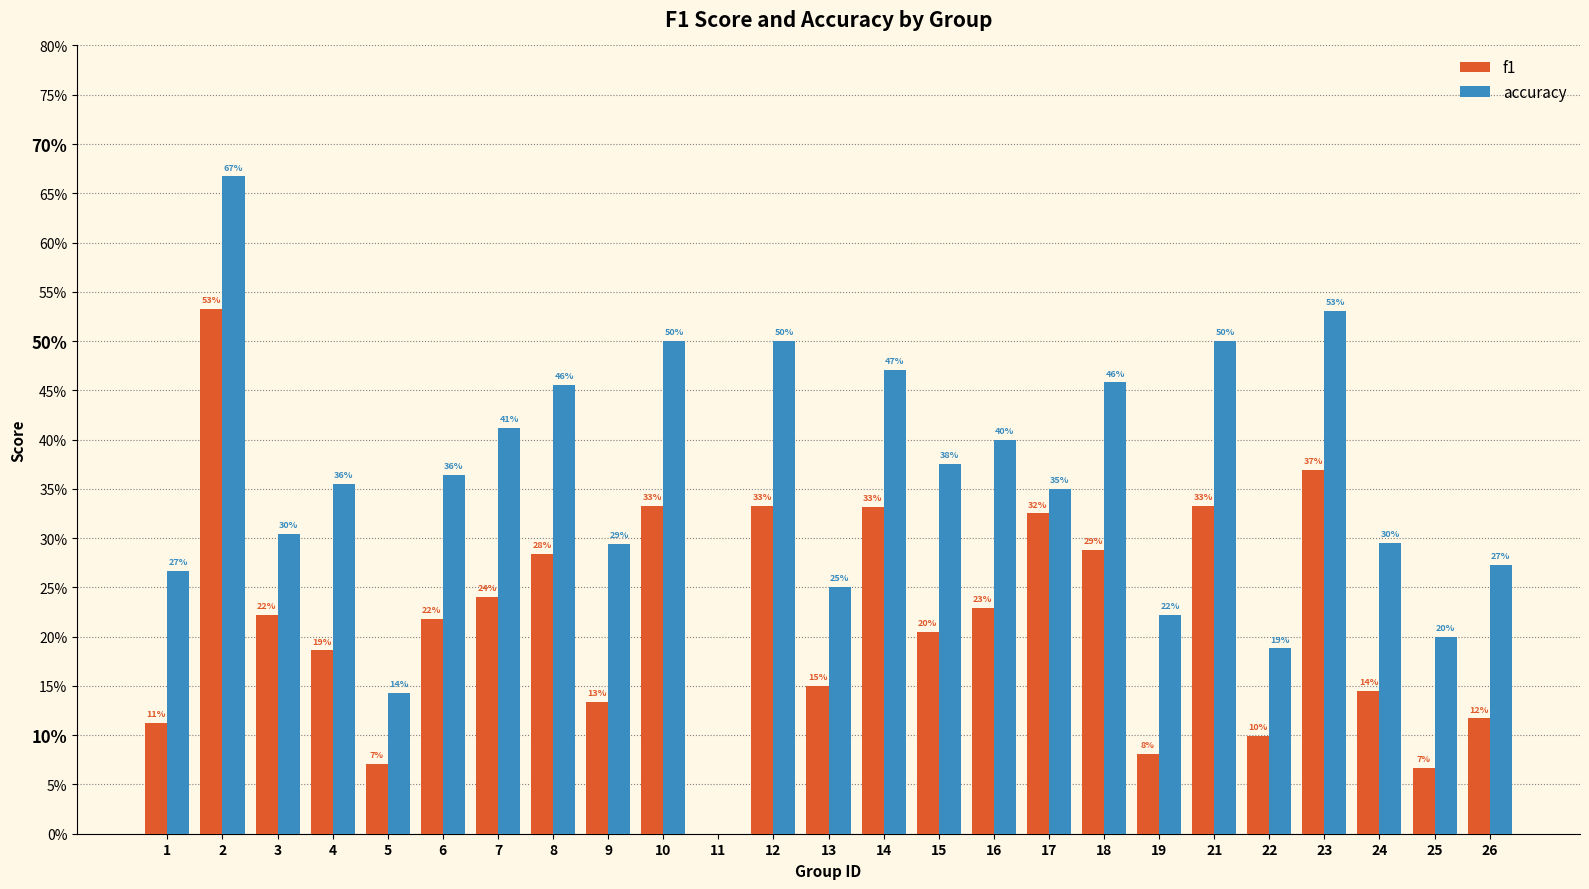

What are all the series names shown in the legend?

f1, accuracy